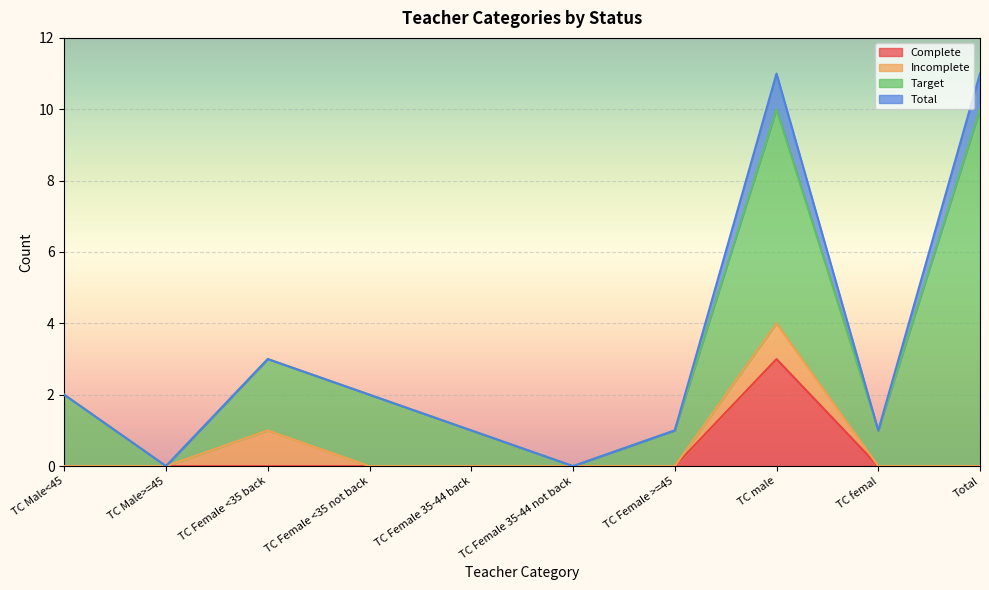

At which category is the sum across all series the highest?

TC male